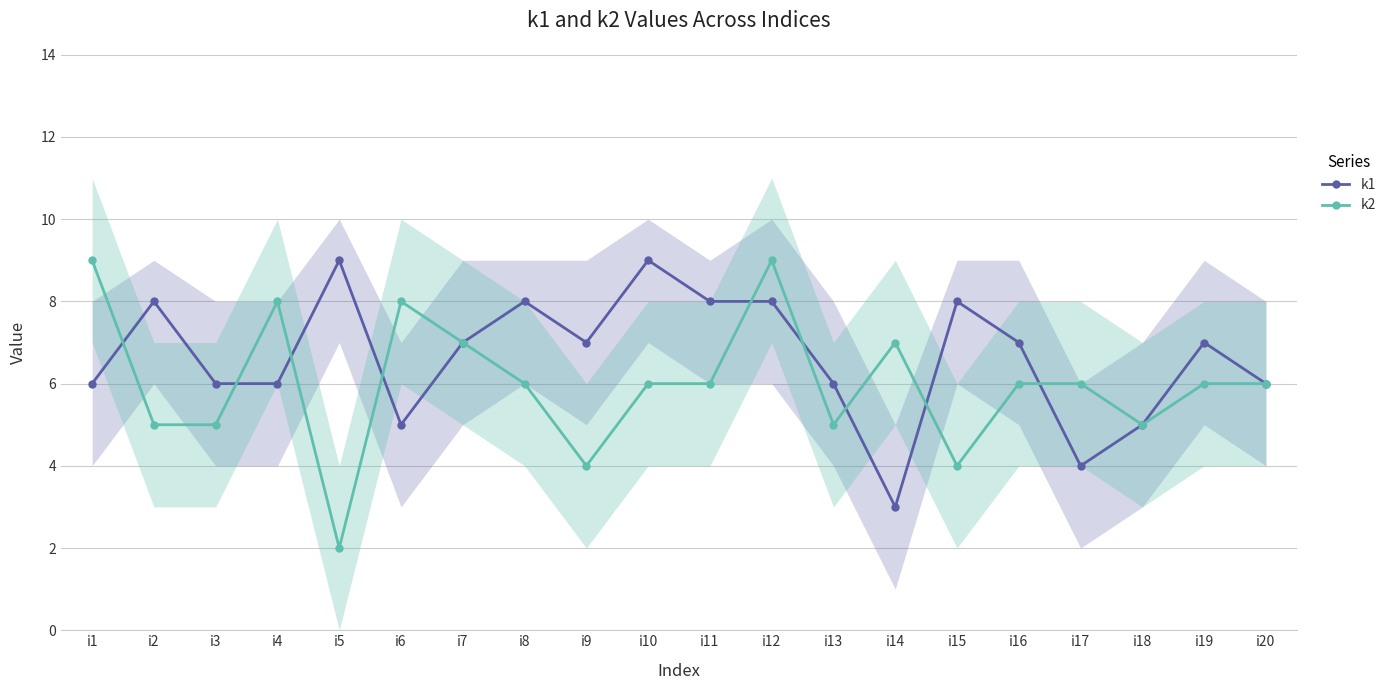

How many k1 values are between 6 and 8?

14